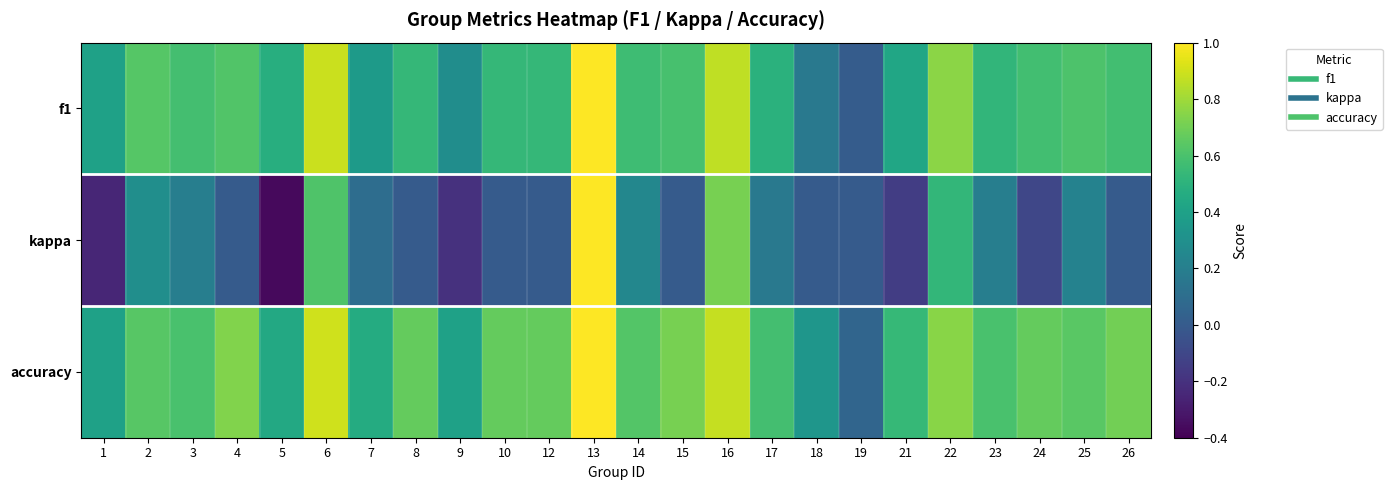

Which series has the largest total across all categories?

accuracy